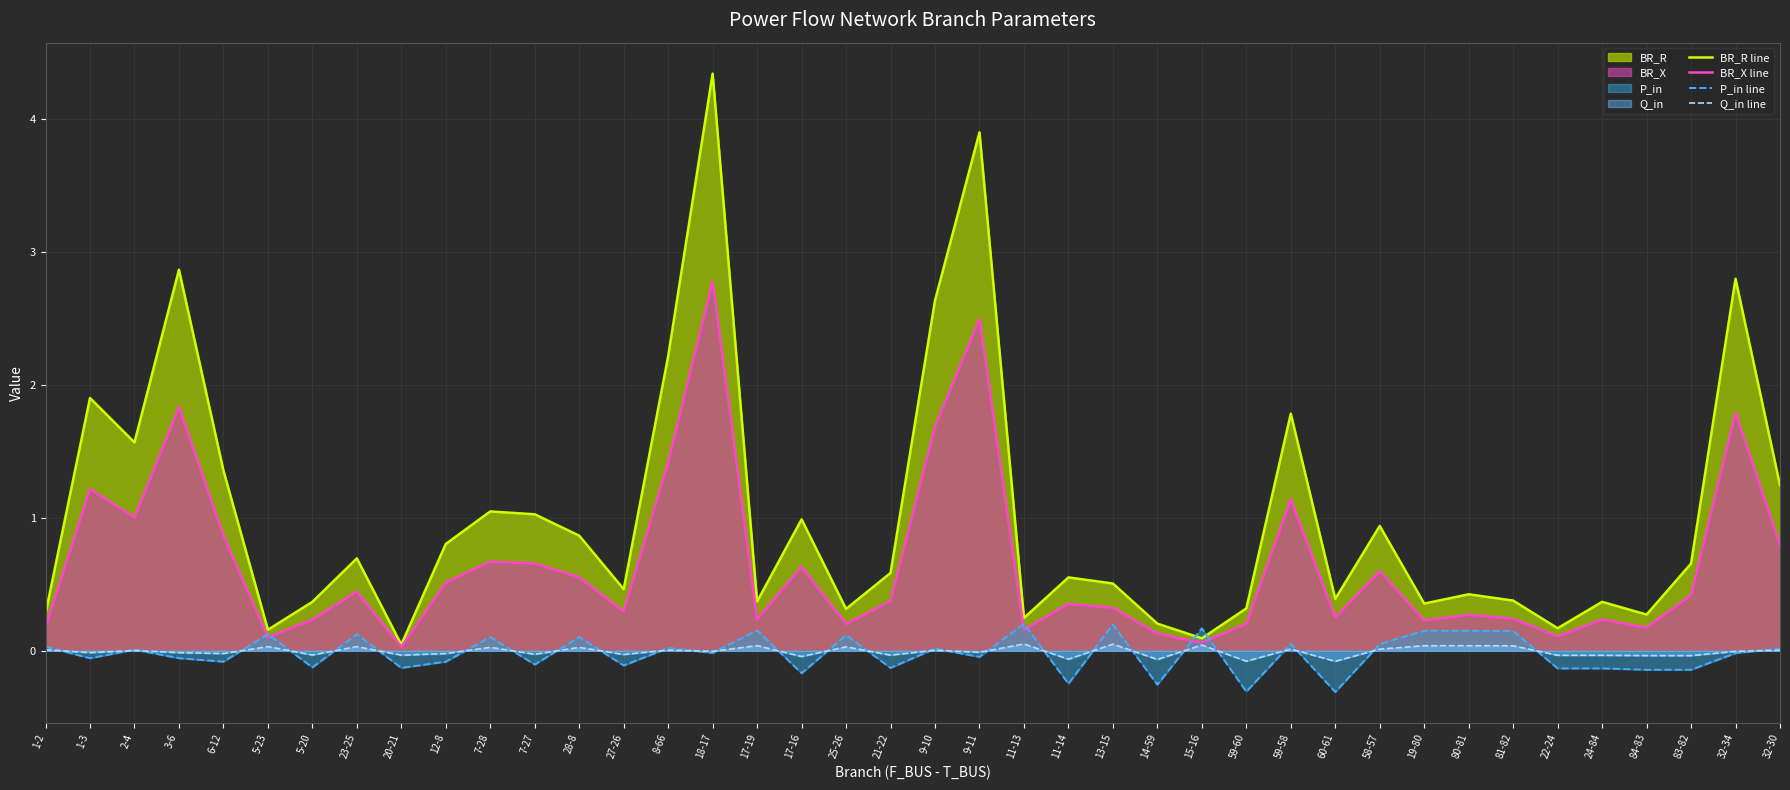

True or false: P_in line has a value of 0.0 at 58-57.

False